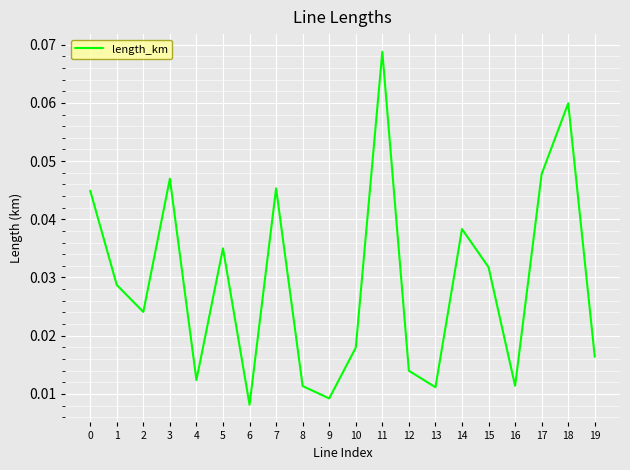

Which label corresponds to the largest value in the chart?

11